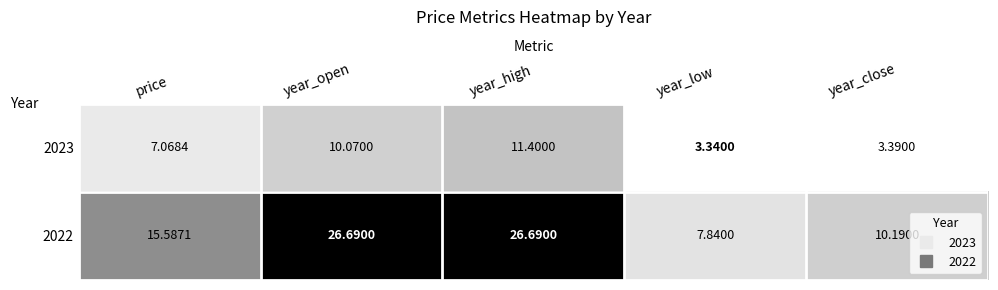

List the labels in order of 2023 value, smallest first.

year_low, year_close, price, year_open, year_high